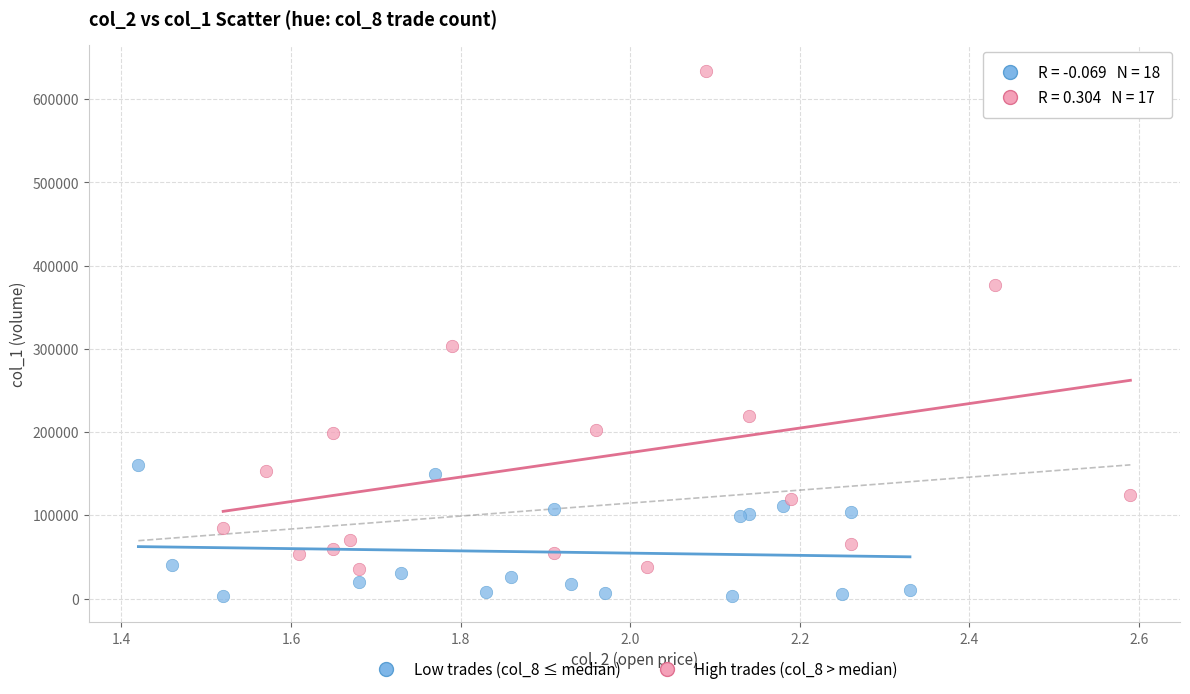

Which series contains the highest Y value?

High trades (col_8 > median)